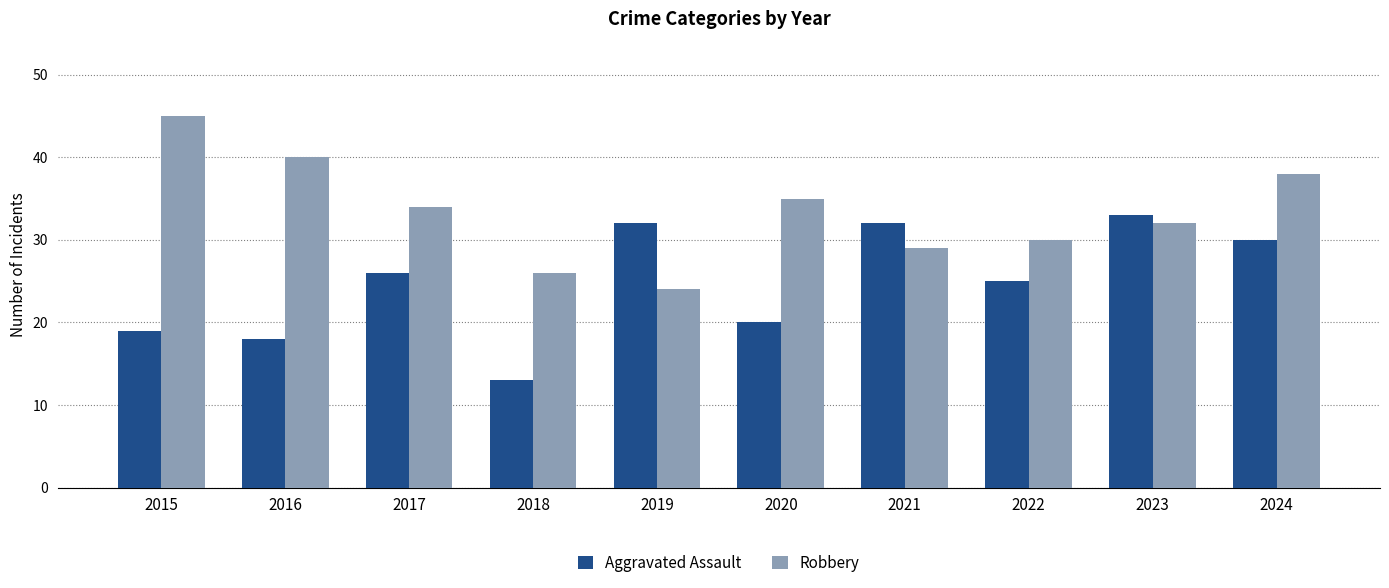

What is the maximum value for Aggravated Assault?

33